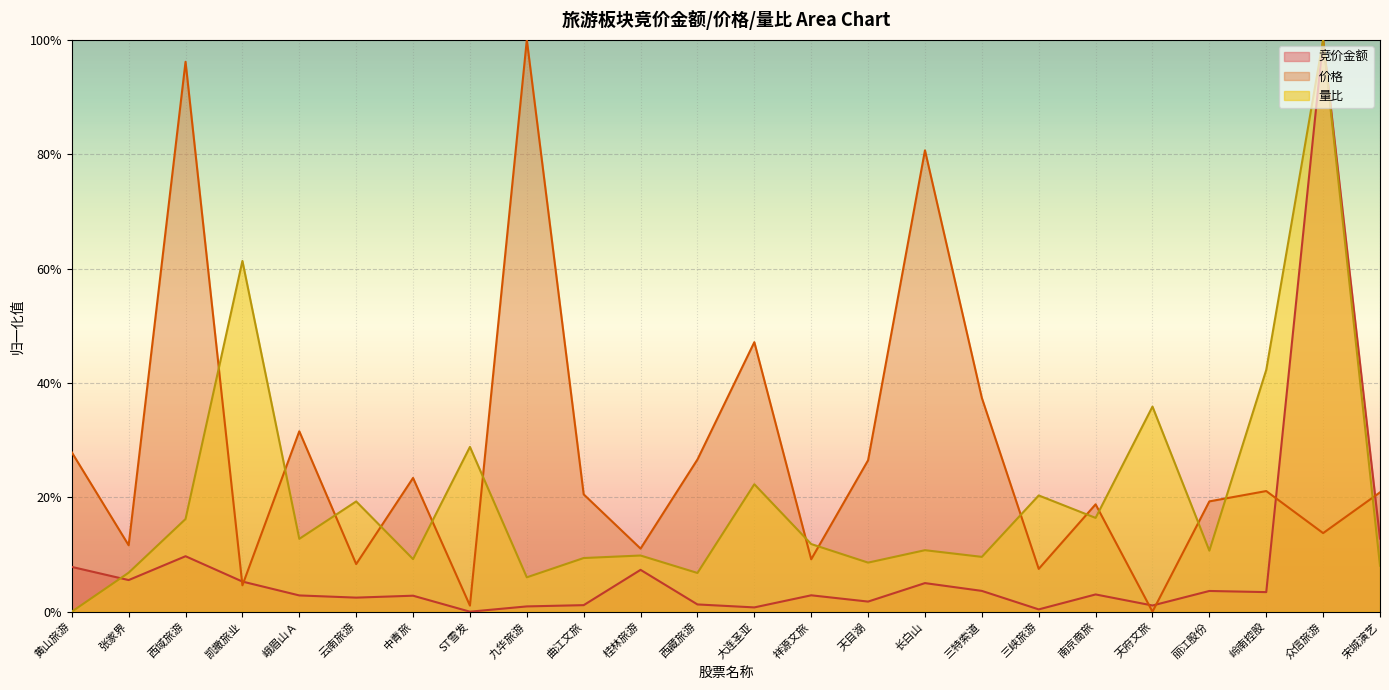

Between which two adjacent categories do 竞价金额 and 量比 first intersect?

黄山旅游 and 张家界